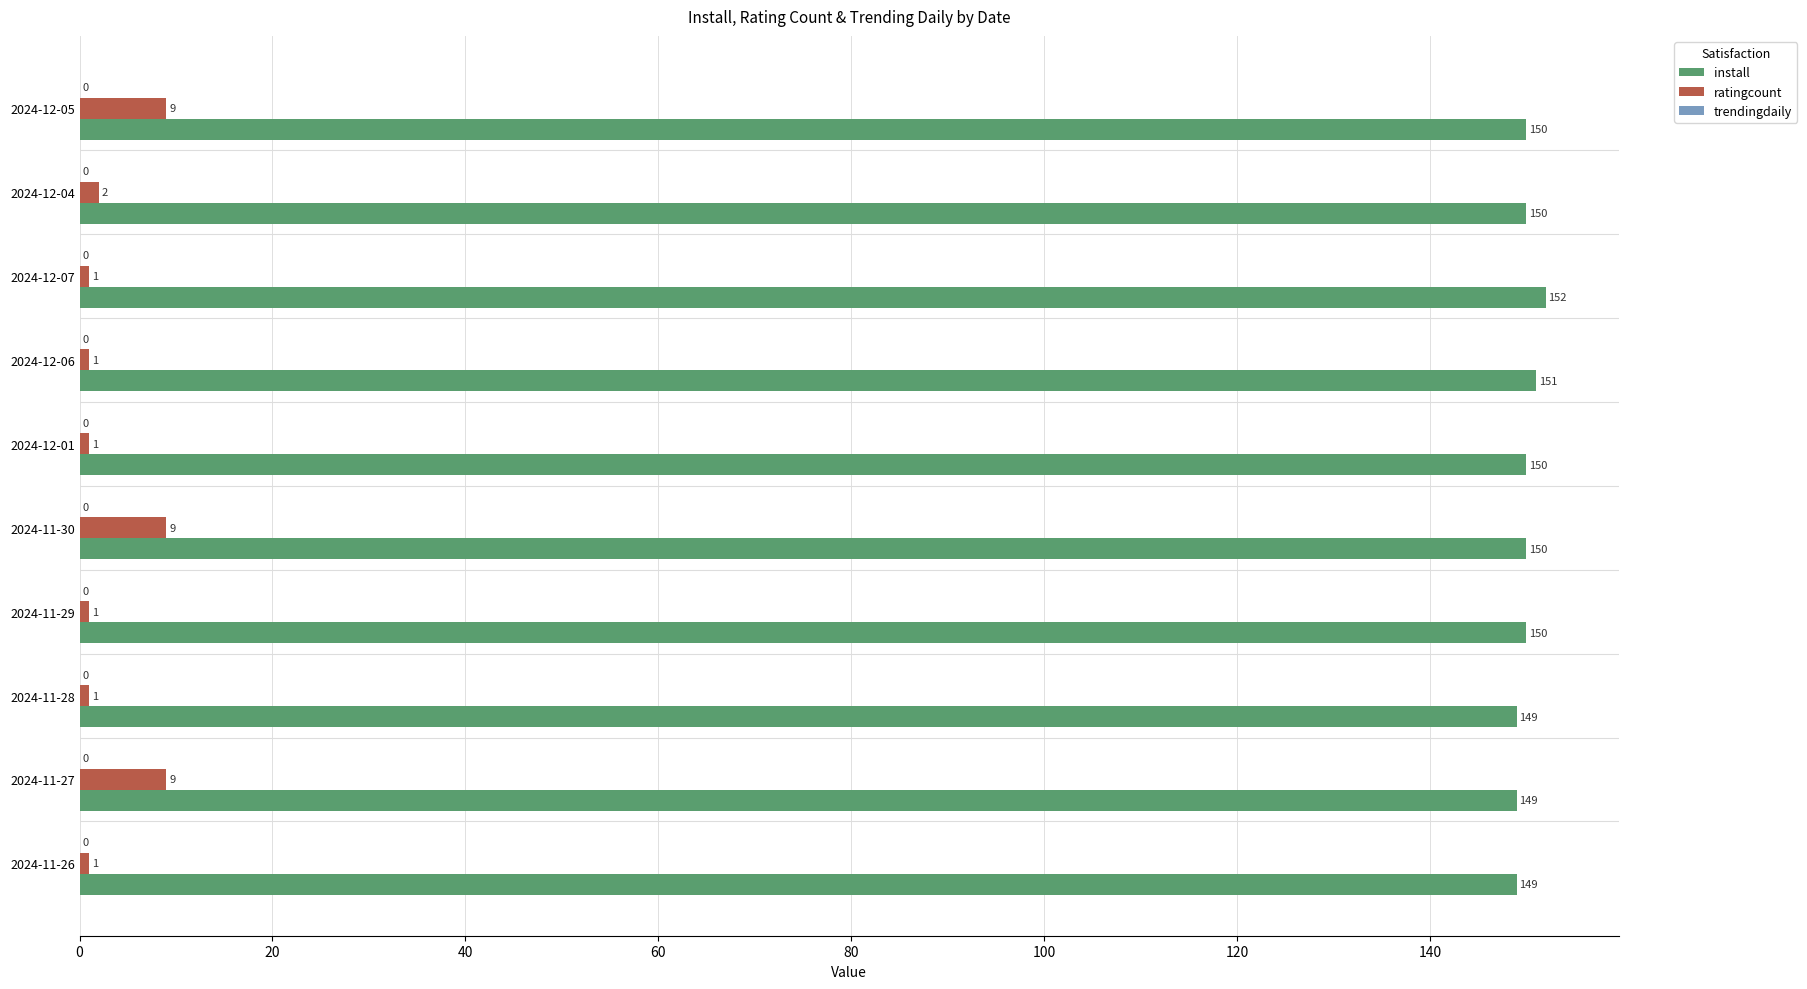

The install series shows 152 at 2024-12-07. True or false?

True